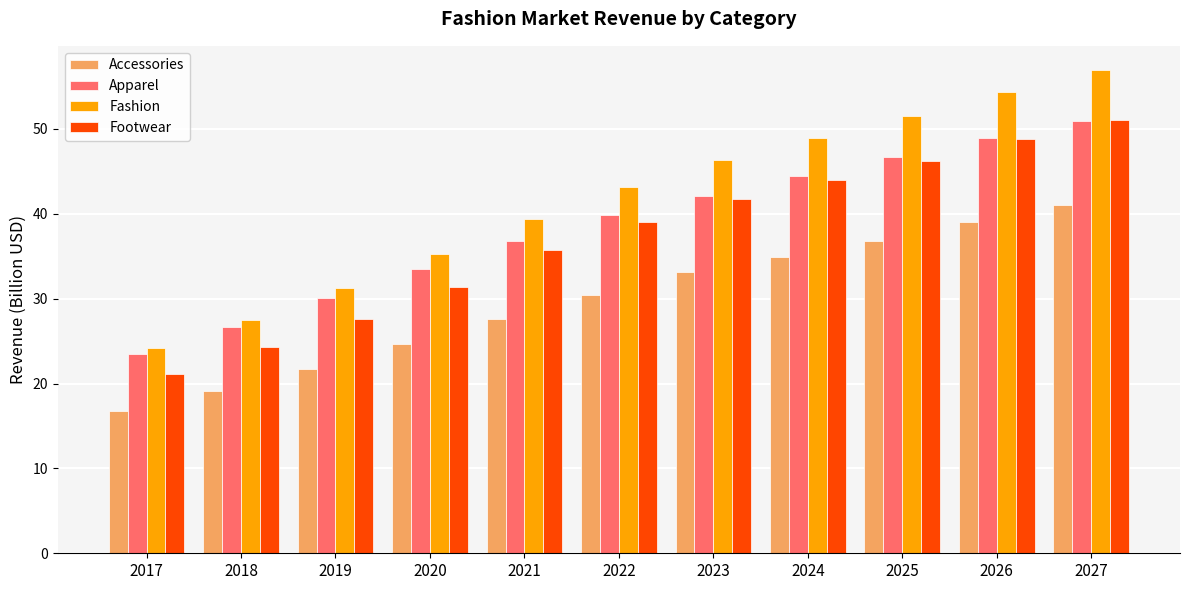

How many data points in Accessories are above 30?

6